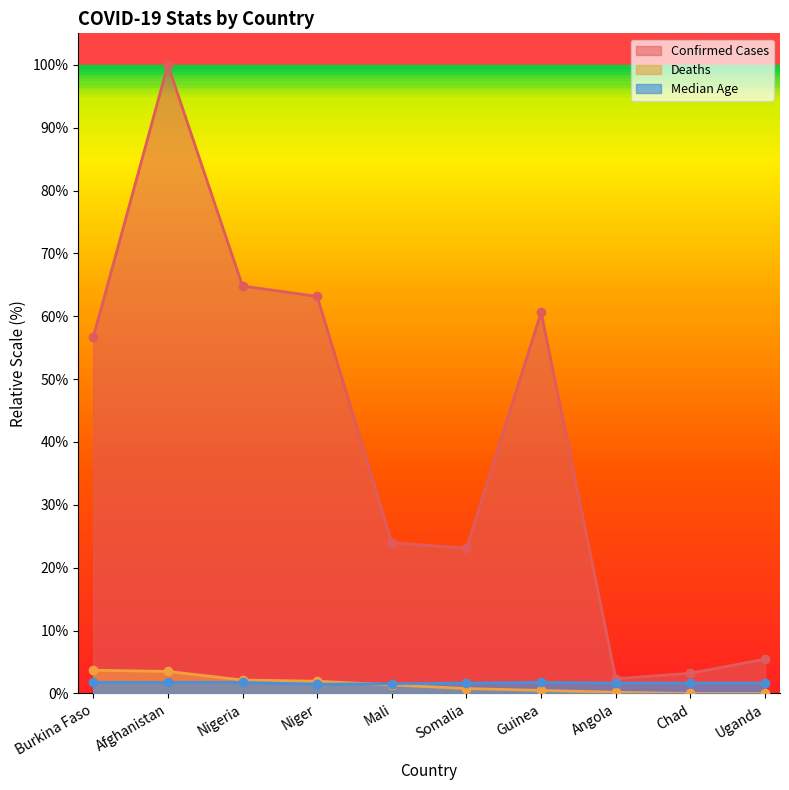

Rank the series at Chad from lowest to highest value.

Deaths, Median Age, Confirmed Cases